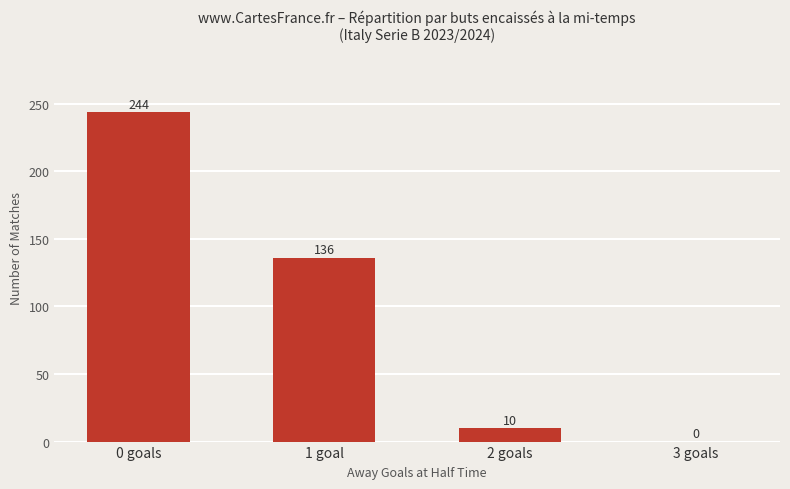

What value does the data have at 2 goals, to the nearest 5?

10